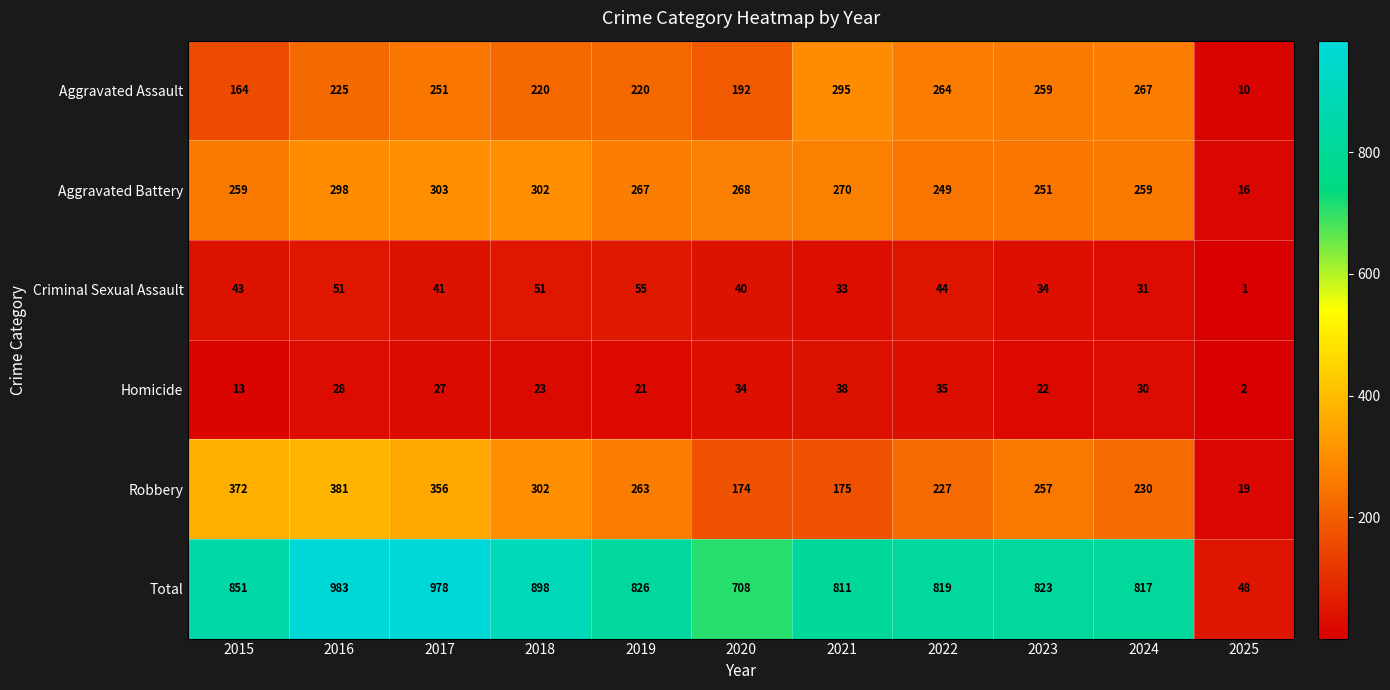

What is the minimum value shown in the chart?

1